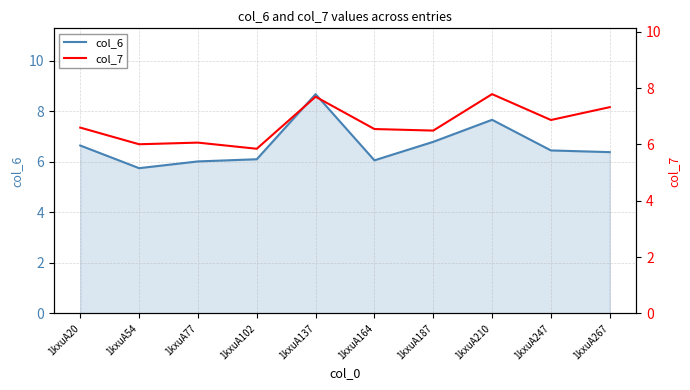

Does the chart have visible grid lines?

Yes